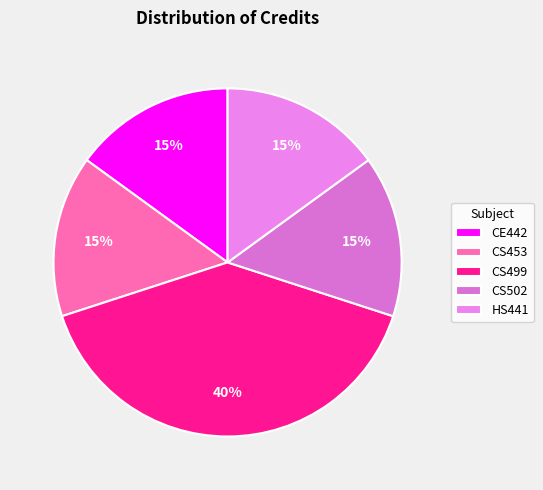

To the nearest percent, what portion does CS453 represent?

15%